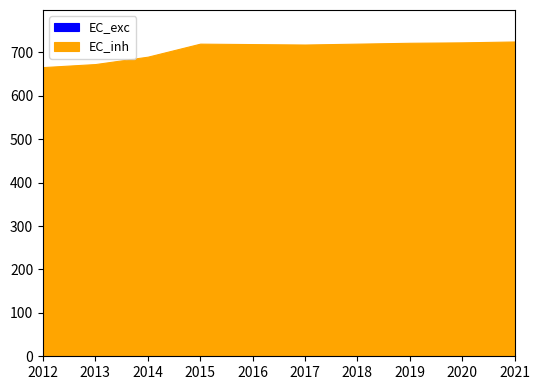

Reading left to right, what are all the values shown in this chart?

EC_exc: 2012=197	2013=207	2014=190	2015=174	2016=149	2017=152	2018=153	2019=155	2020=157	2021=159
EC_inh: 2012=666	2013=673	2014=690	2015=720	2016=719	2017=718	2018=720	2019=722	2020=723	2021=725